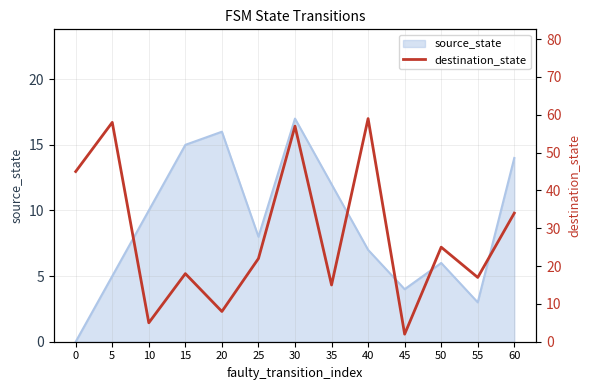

True or false: the data shows 59 at 40.

True